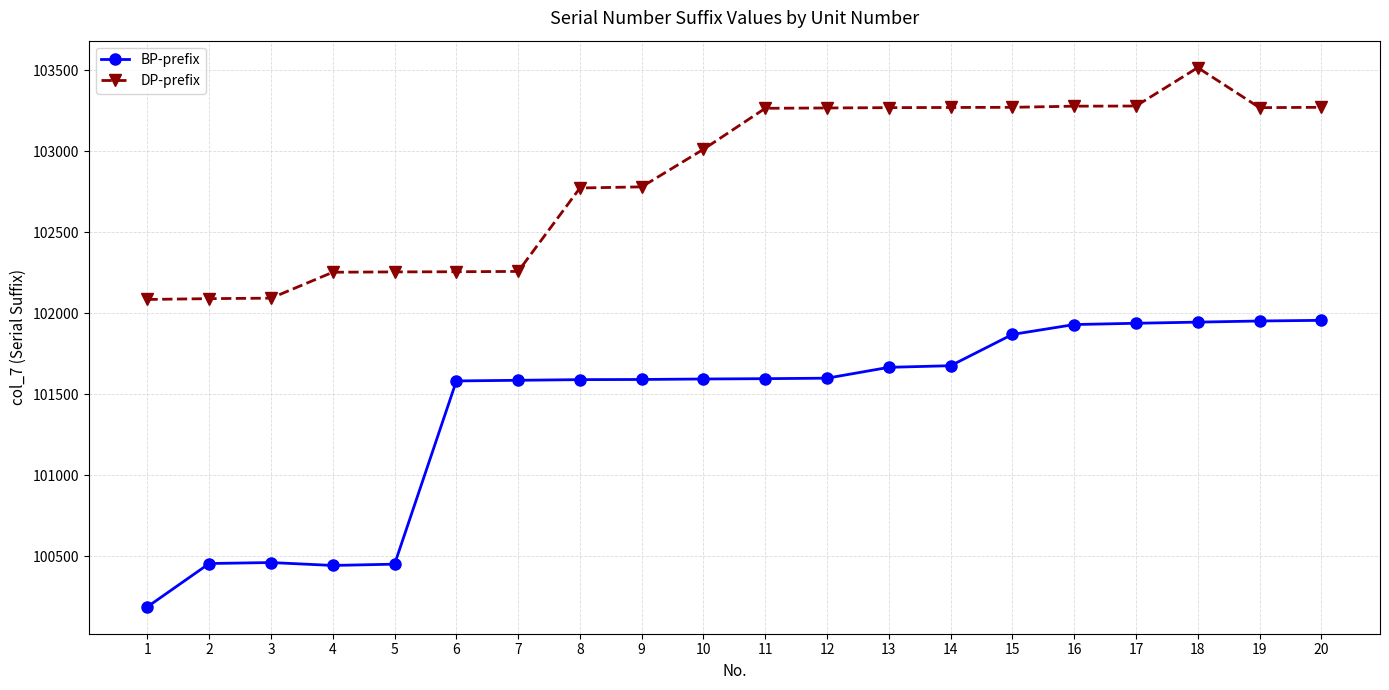

Rank the series at 5 from lowest to highest value.

BP-prefix, DP-prefix